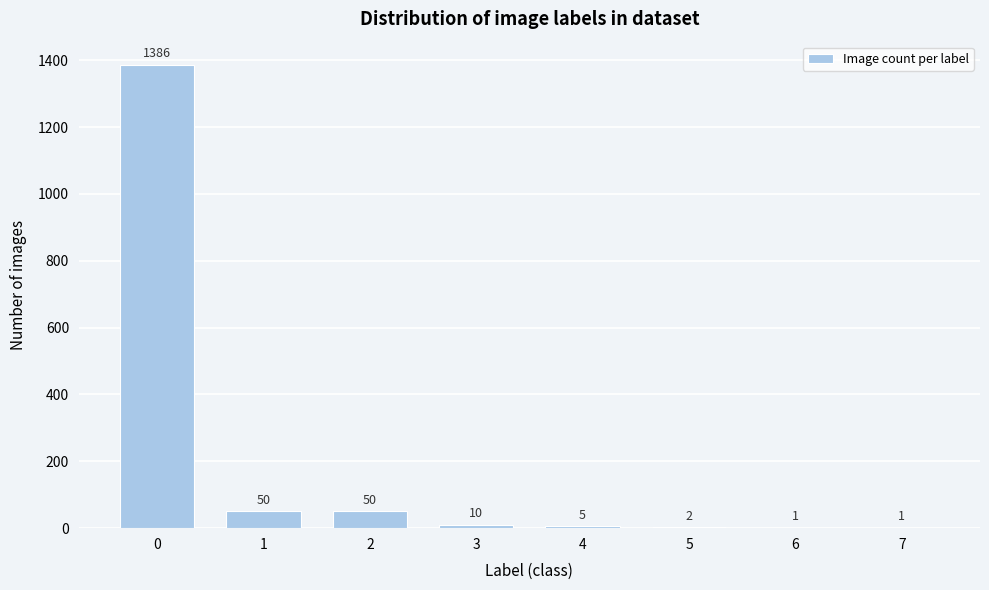

Reading left to right, extract all data points from this chart.

0=1386	1=50	2=50	3=10	4=5	5=2	6=1	7=1